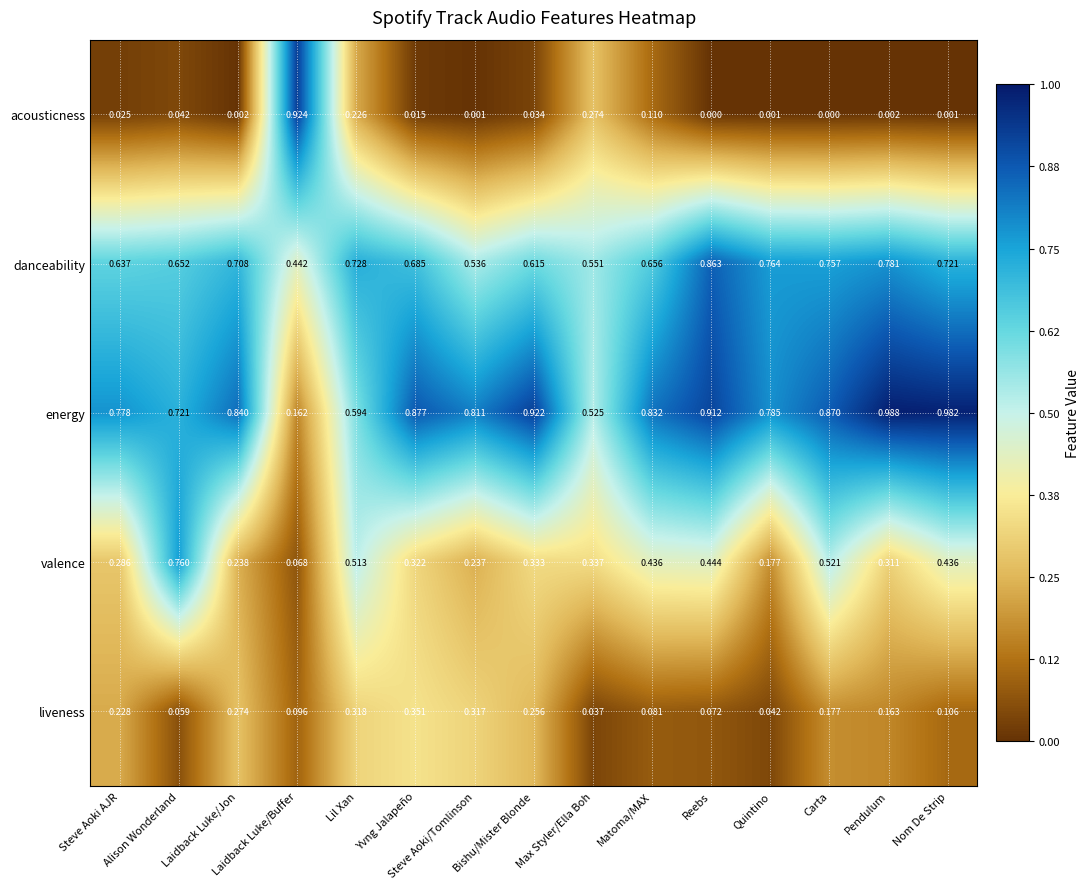

How many distinct data groups are displayed?

5